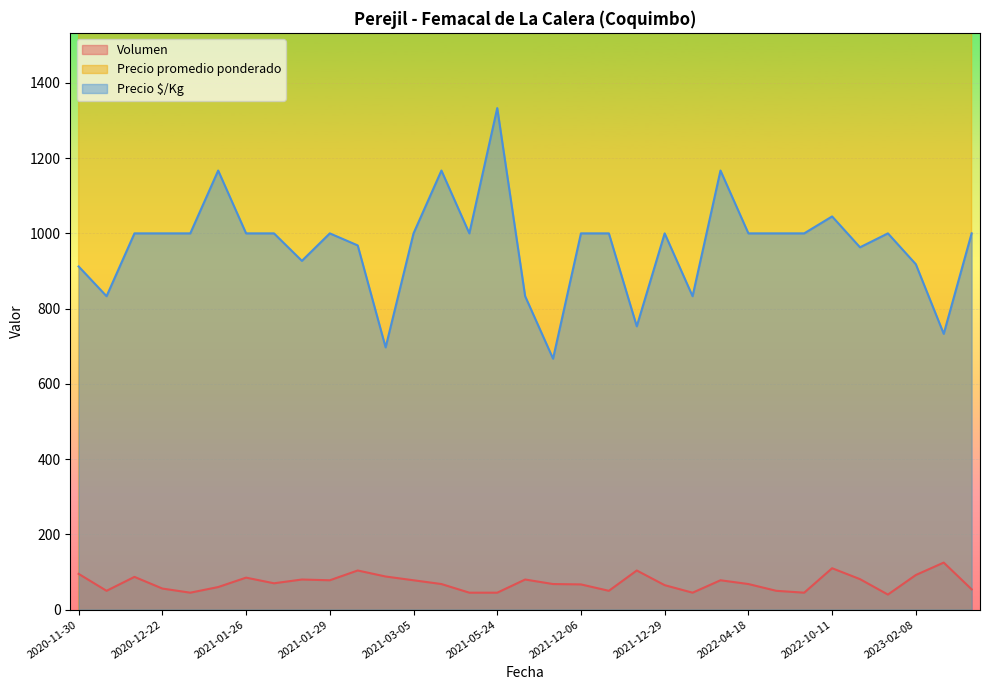

How many lines are shown in the chart?

3